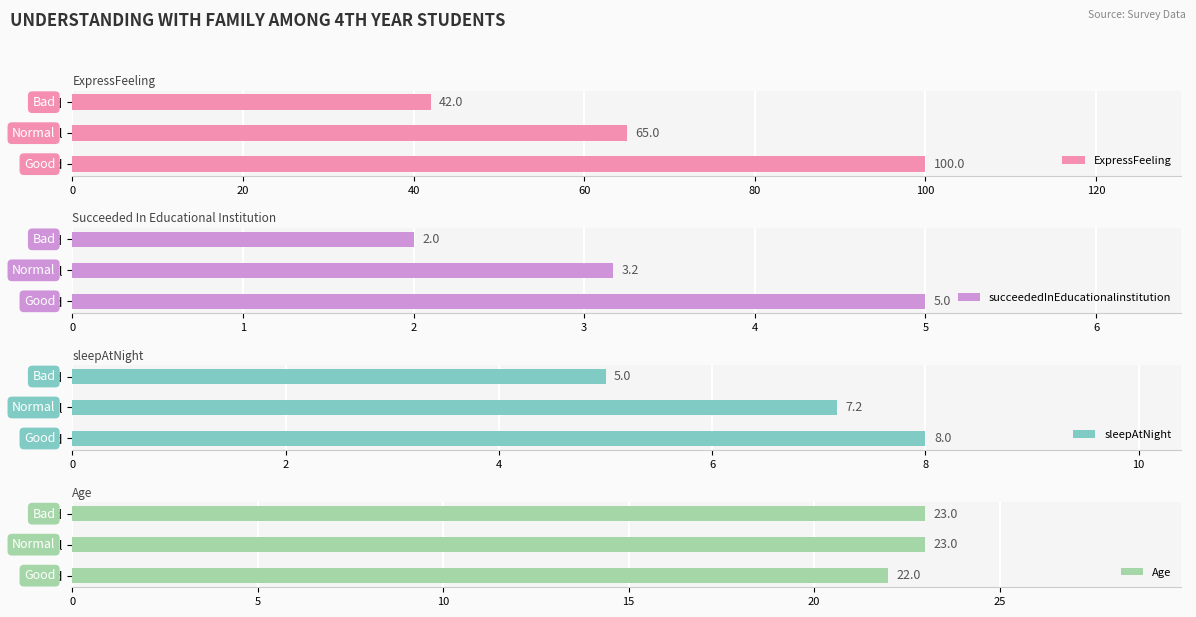

What is the sum of the ExpressFeeling values at Bad and Good?

142